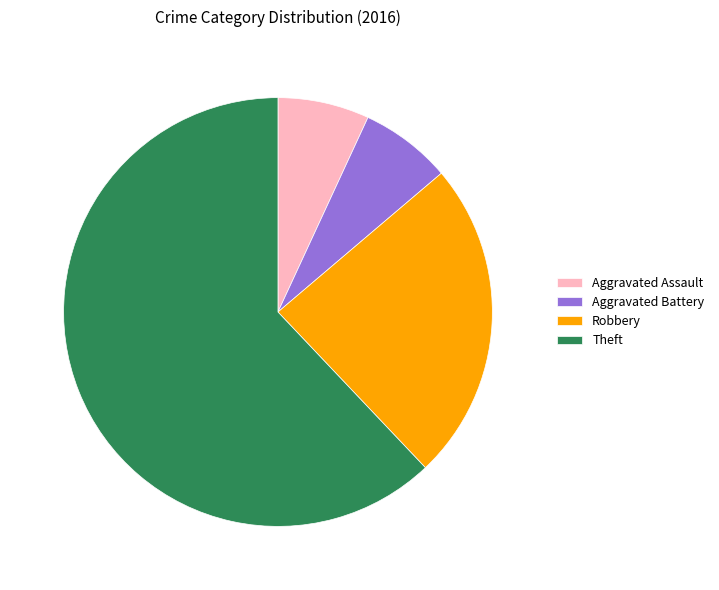

Does any single category account for the majority?

Yes